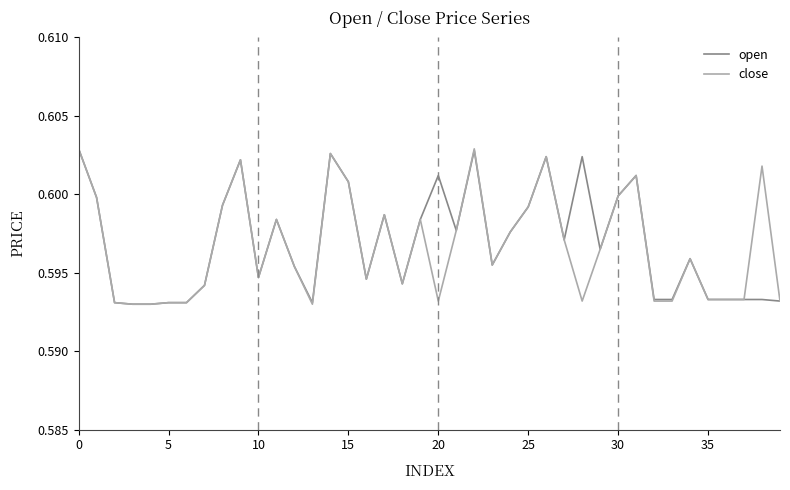

True or false: close and open cross at least once.

False